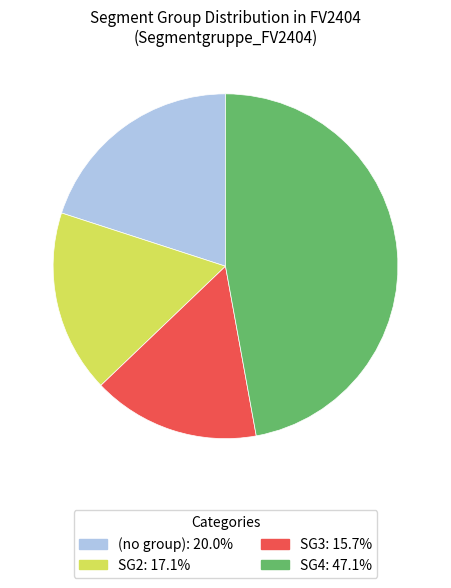

What is the ratio of the value at SG3: 15.7% to the value at (no group): 20.0%?

0.8